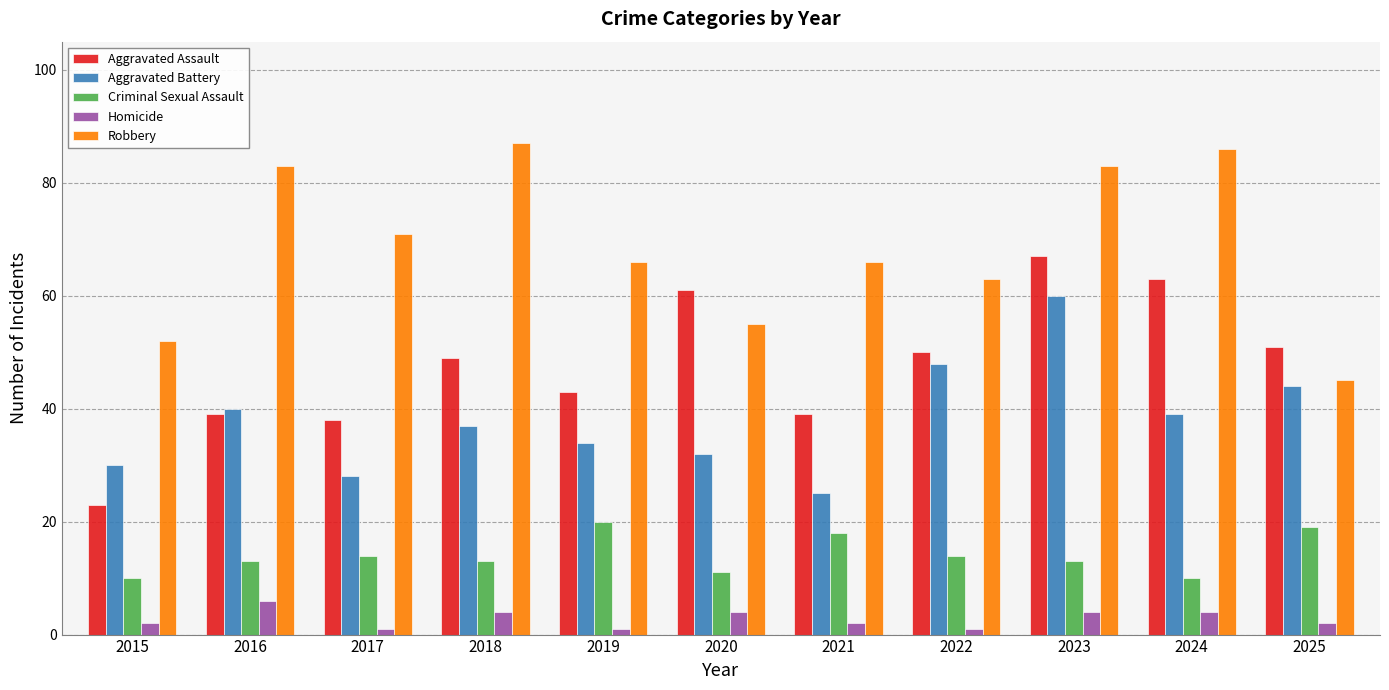

Which series has the largest total across all categories?

Robbery